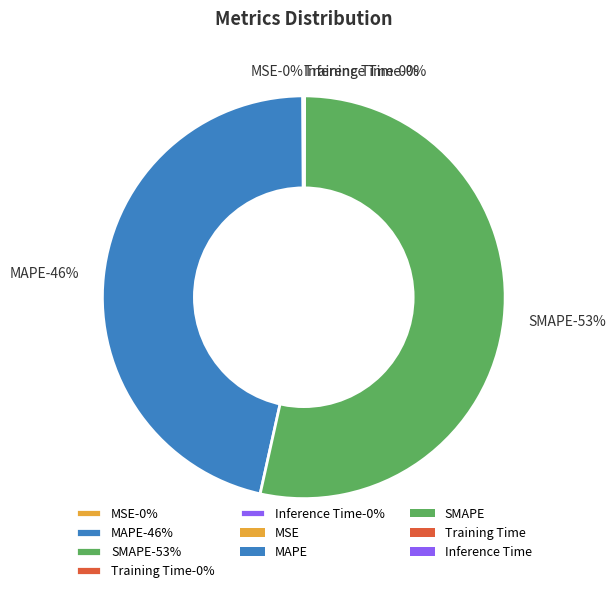

What is the change in value from MAPE to Training Time?

-26.2